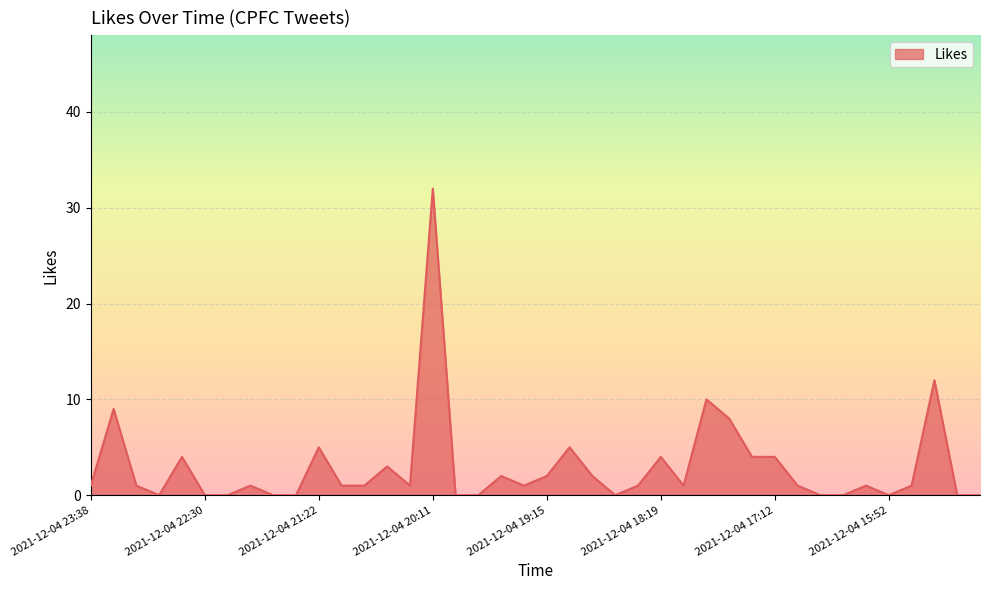

What is the maximum value shown in the chart?

32